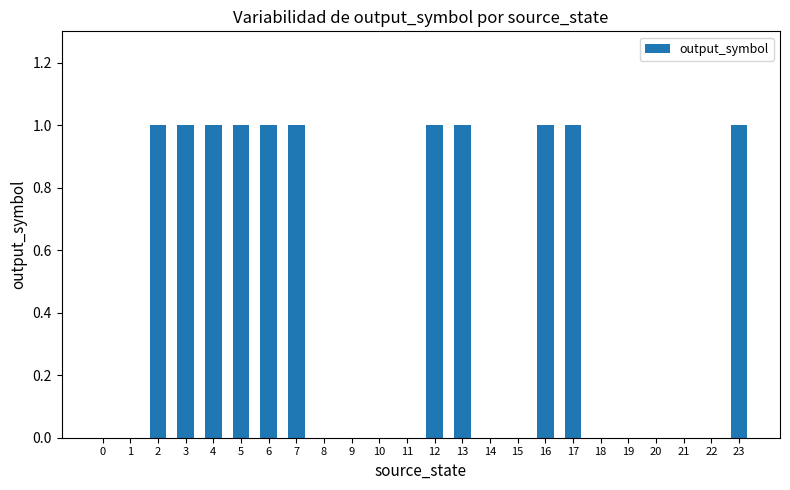

The chart shows a value of 0 at 13. True or false?

False